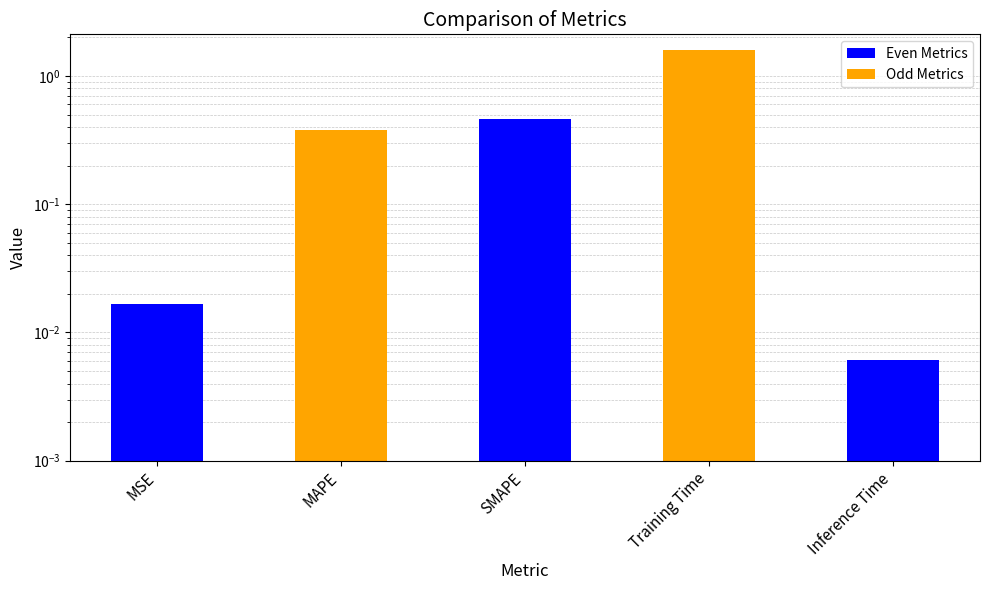

How many bars are there in total?

5